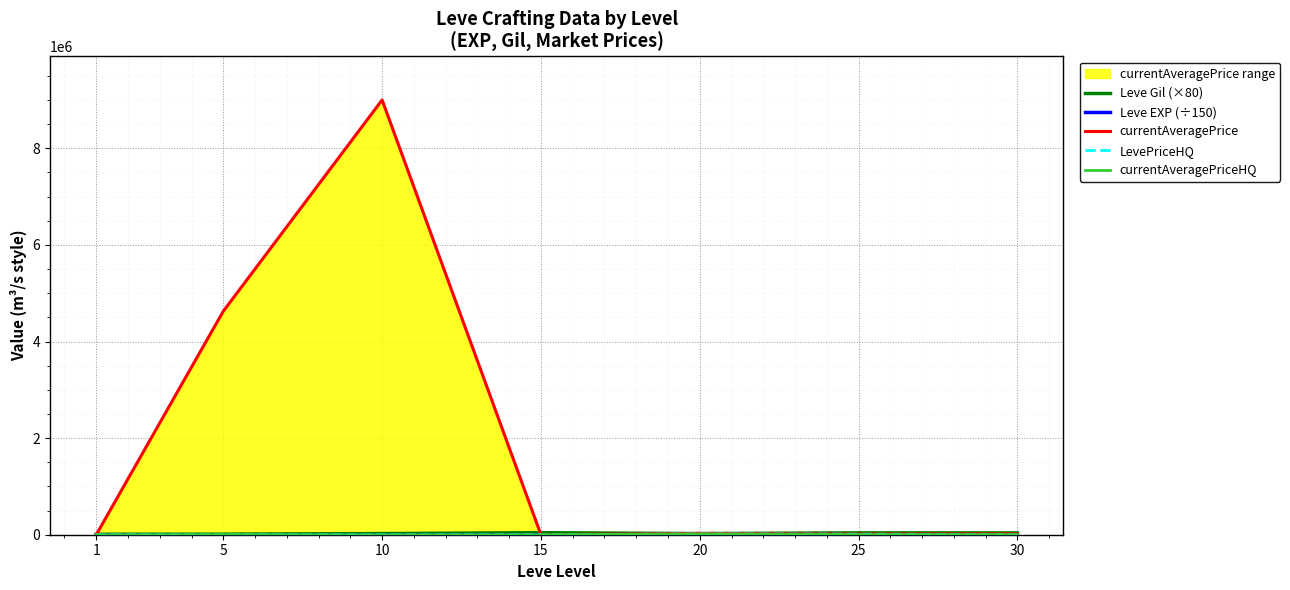

The value of currentAveragePriceHQ at 10 is 10498.2. True or false?

False